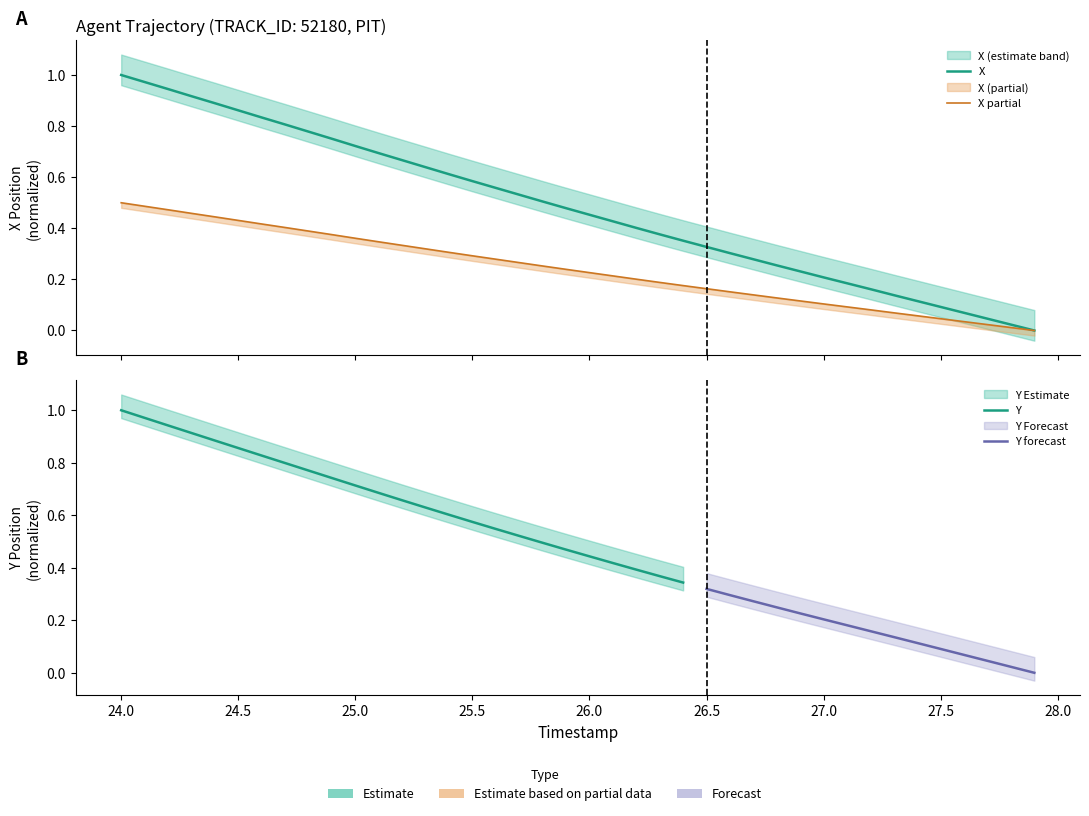

What is the maximum value for X?

1.0